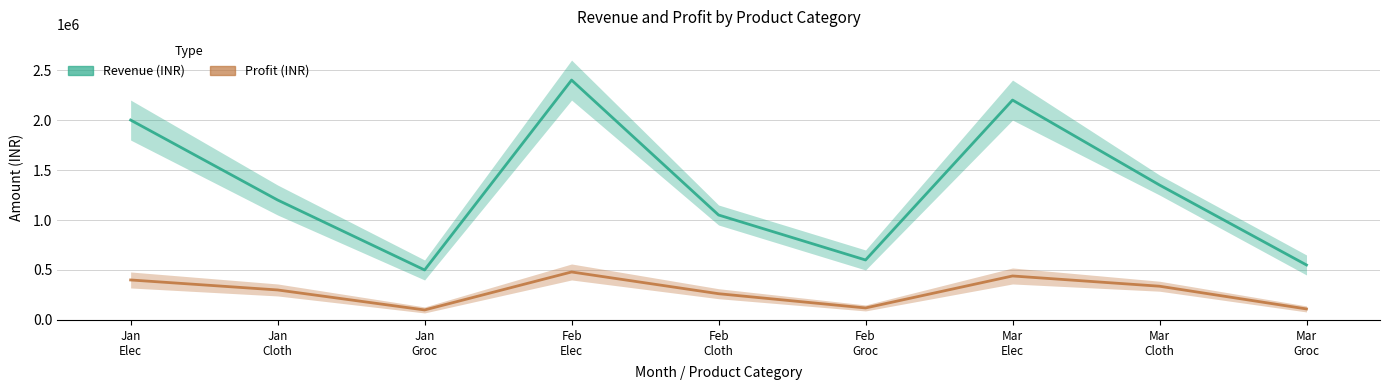

Is the value of Profit (INR) at Feb
Groc greater than the value of Revenue (INR) at Feb
Elec?

No